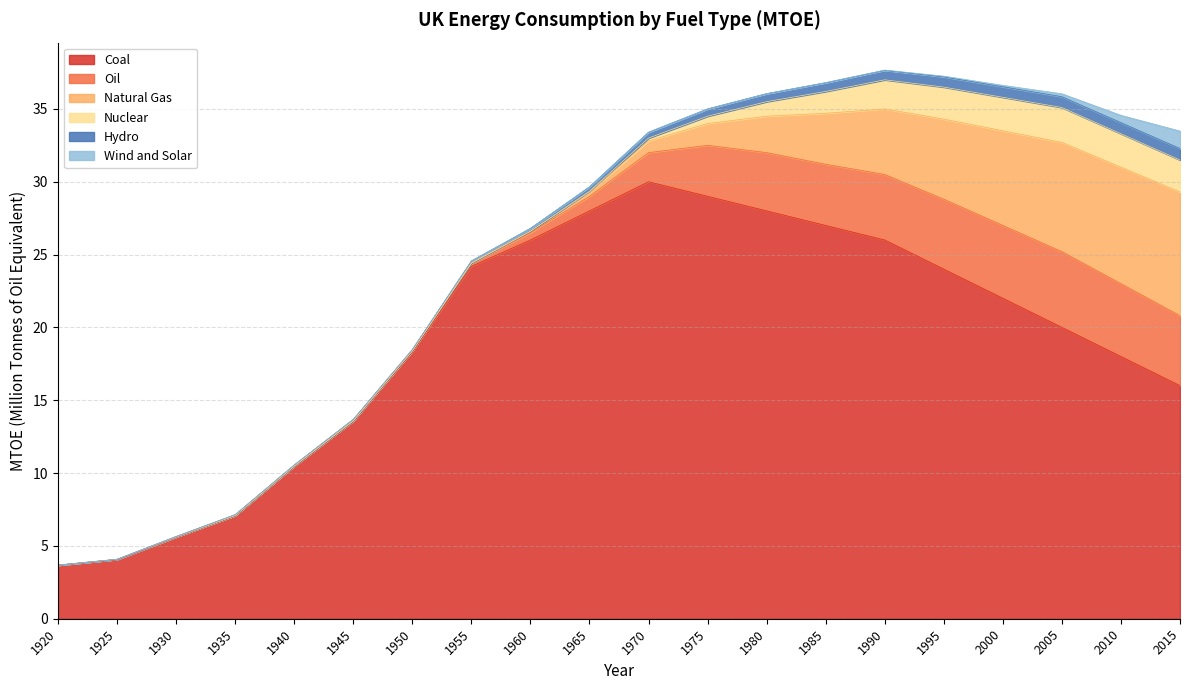

The Nuclear series shows 2.2 at 1995. True or false?

True